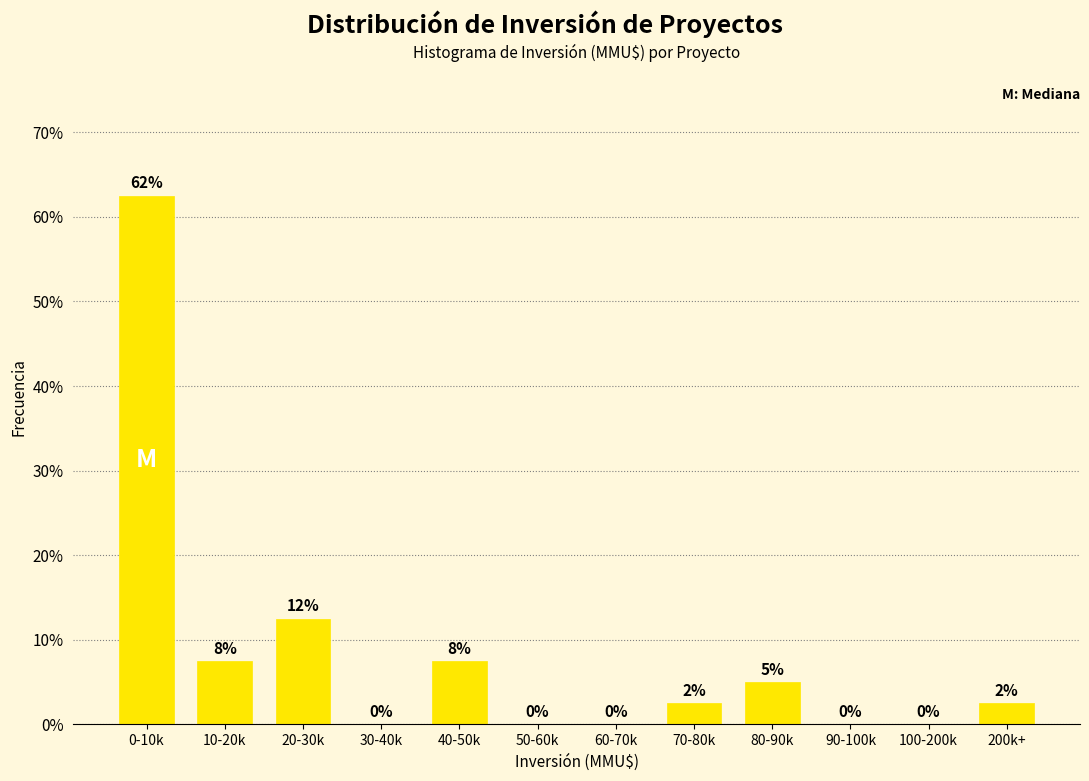

Where is the data nearest to the value 31?

20-30k